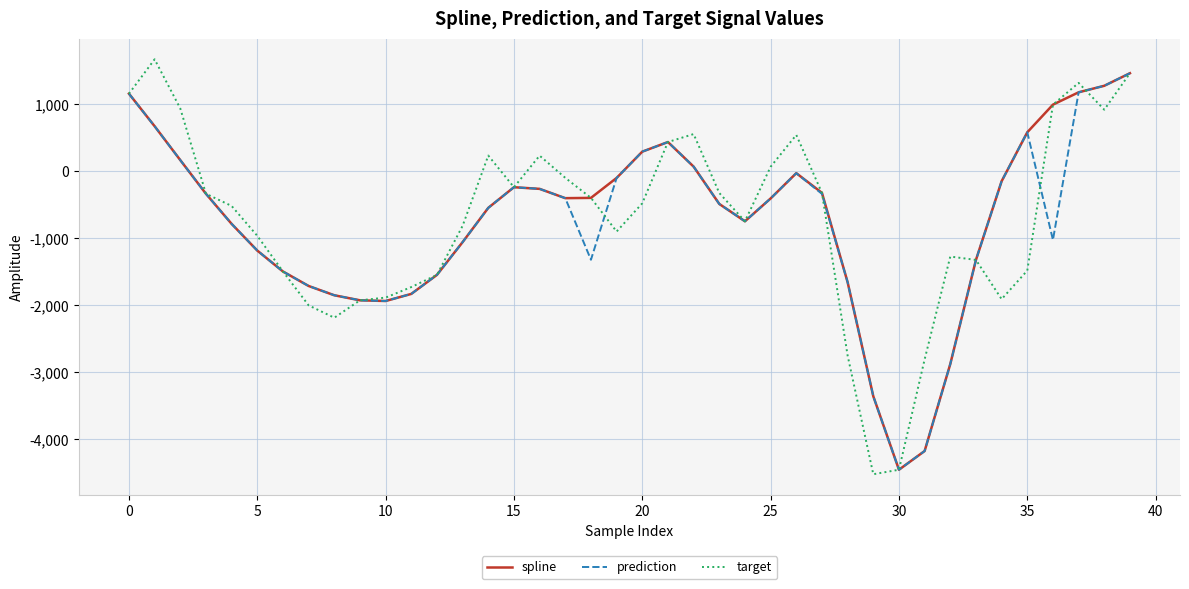

Which series has the largest range (max minus min)?

target